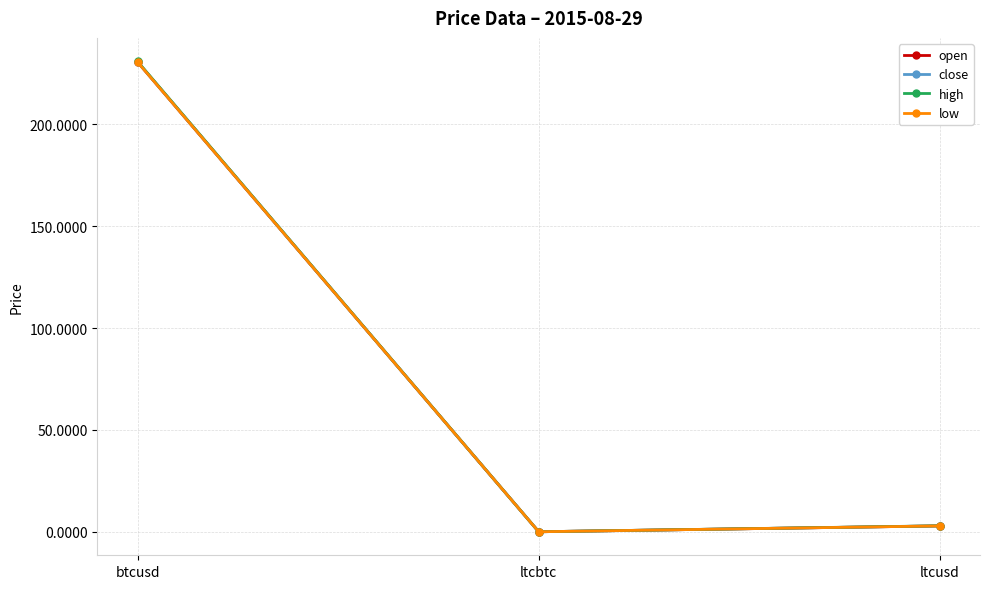

What is the average value of the close series?

77.9